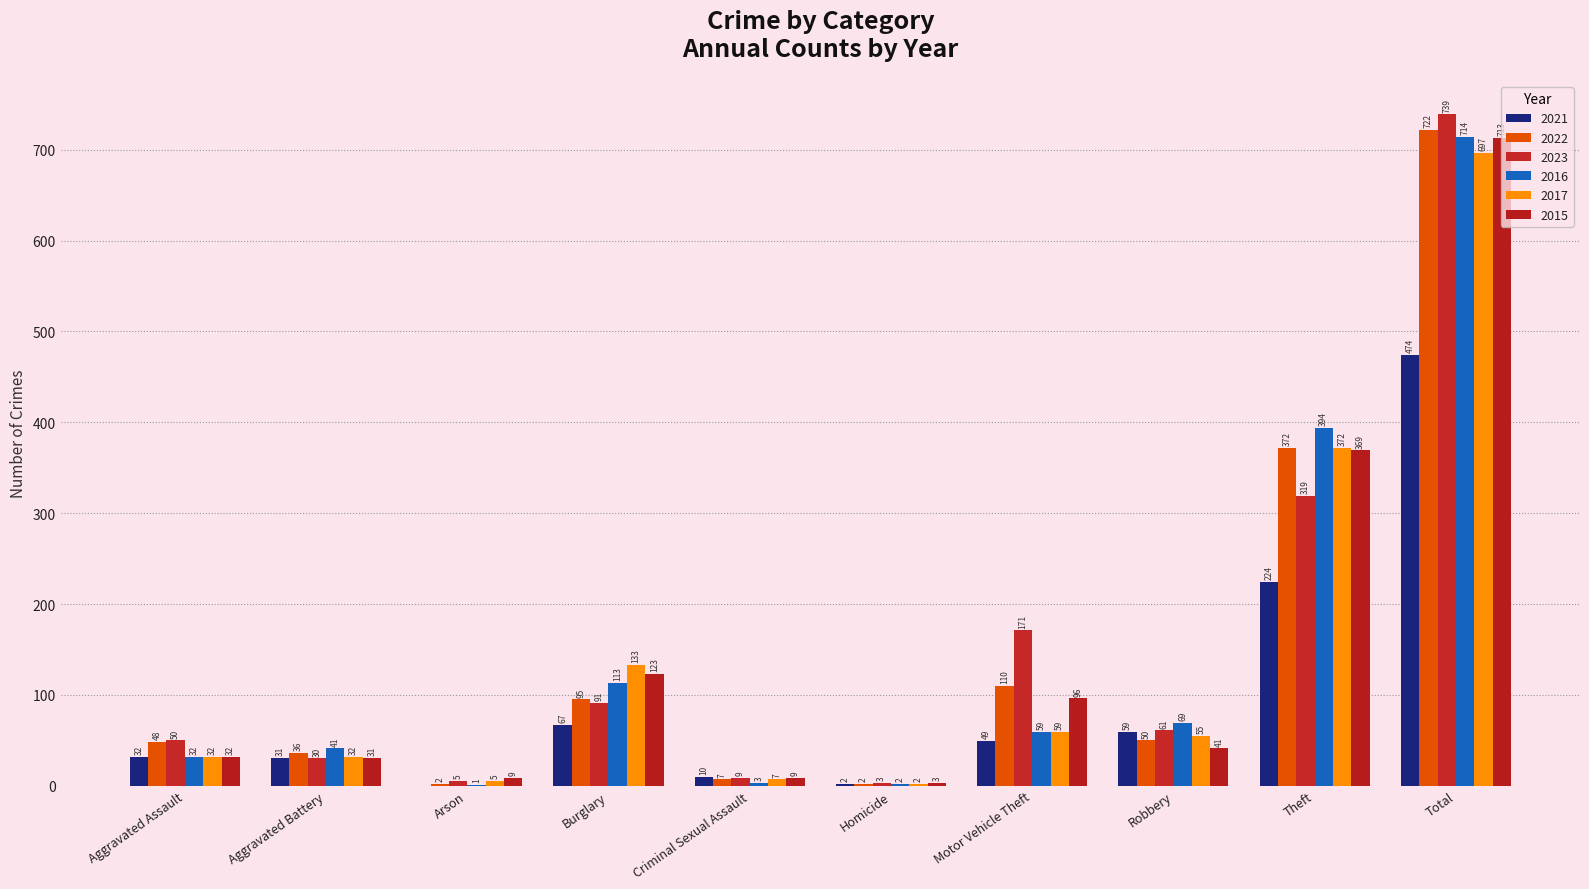

What is the maximum value for 2022?

722